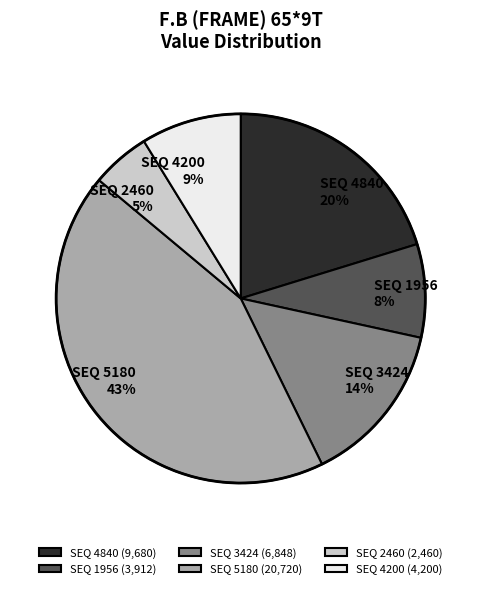

Is it true that SEQ 4840 (9,680) is 26% of the pie?

False